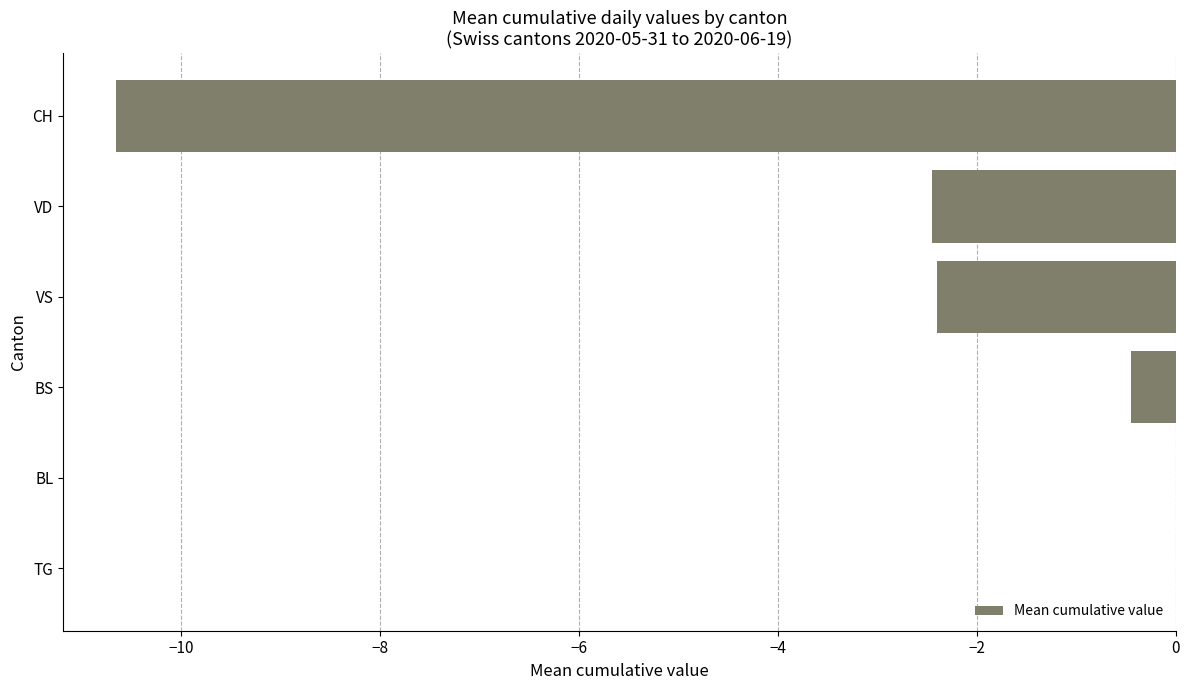

True or false: the data shows -3.4 at TG.

False